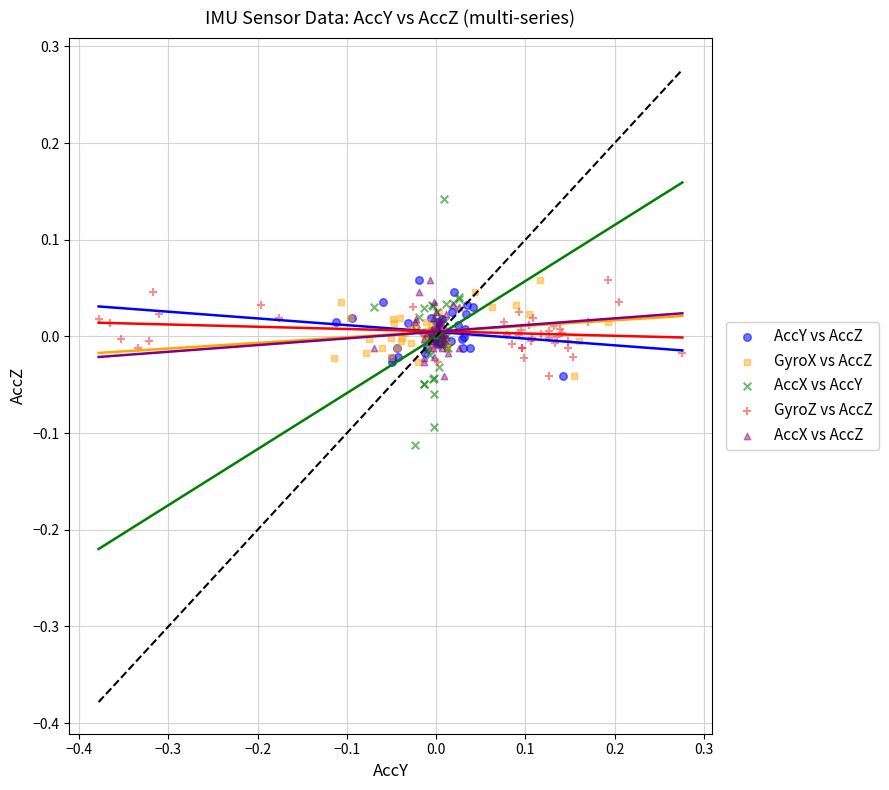

Which series reaches the maximum Y coordinate?

AccX vs AccY